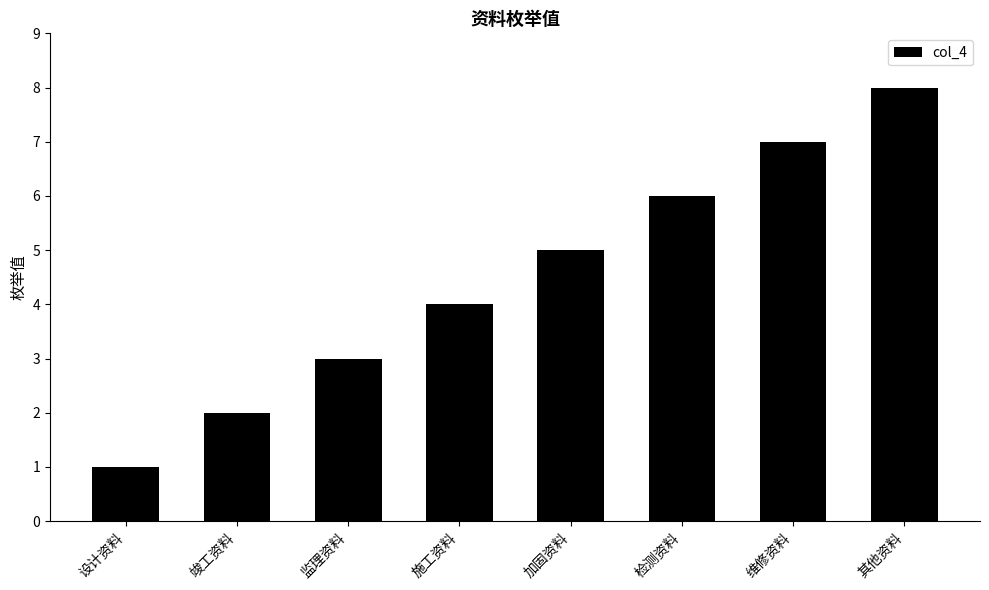

What is the smallest value displayed?

1